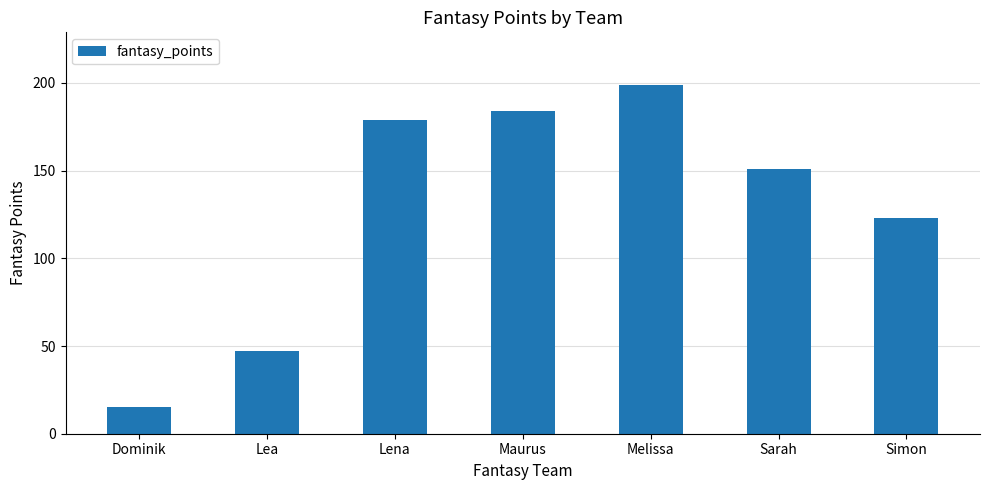

What is the difference between the values at Simon and Lea?

76